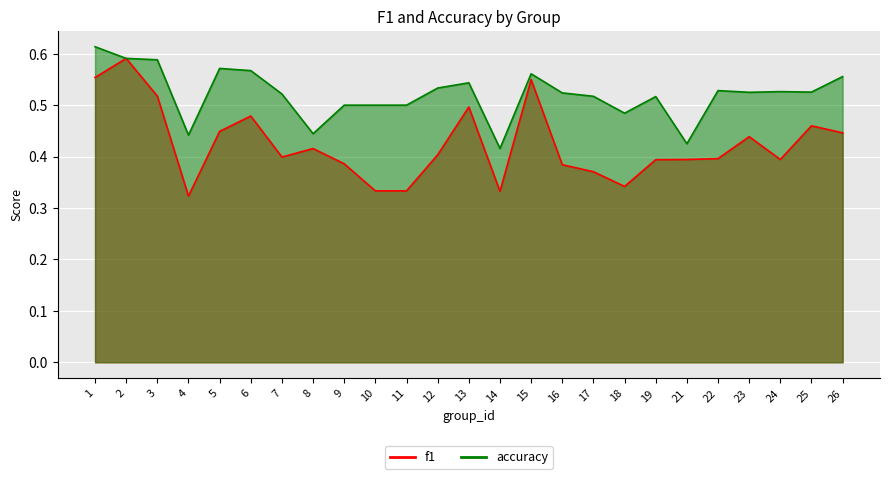

Where is the first local minimum for accuracy?

4